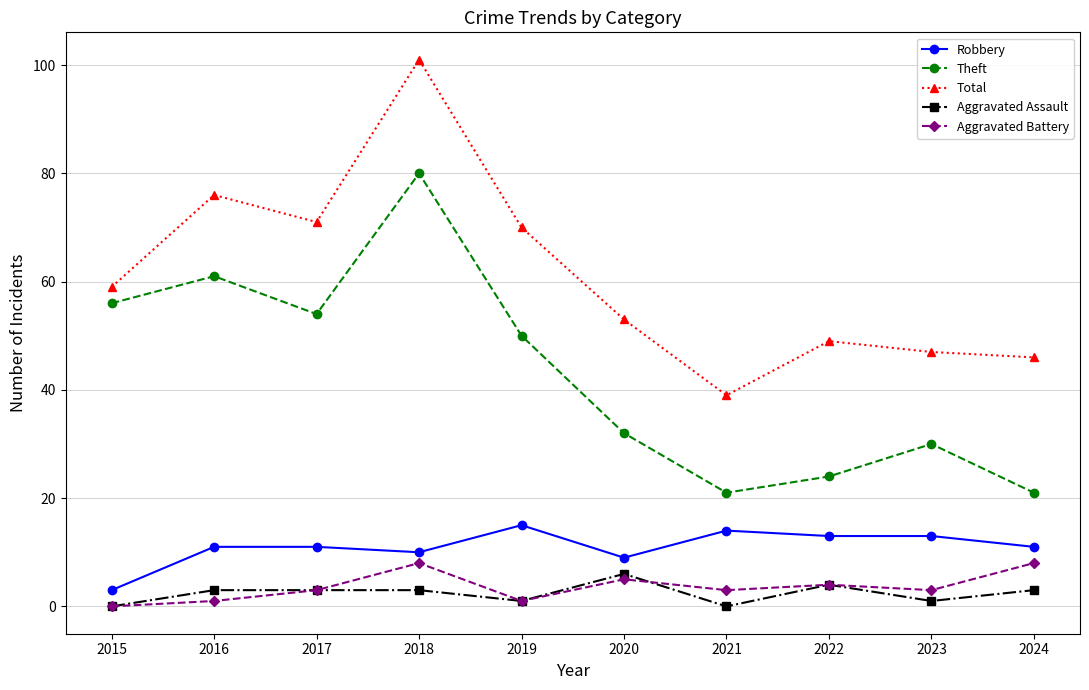

What is the spread (max minus min) of values at 2018?

98